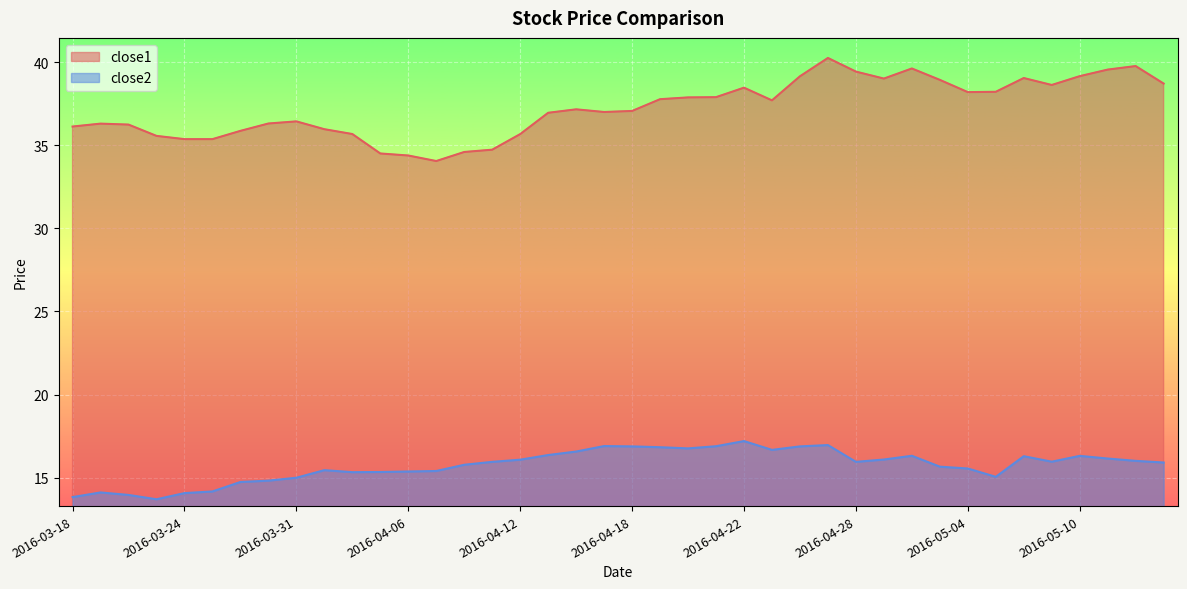

What is the maximum value shown in the chart?

40.2